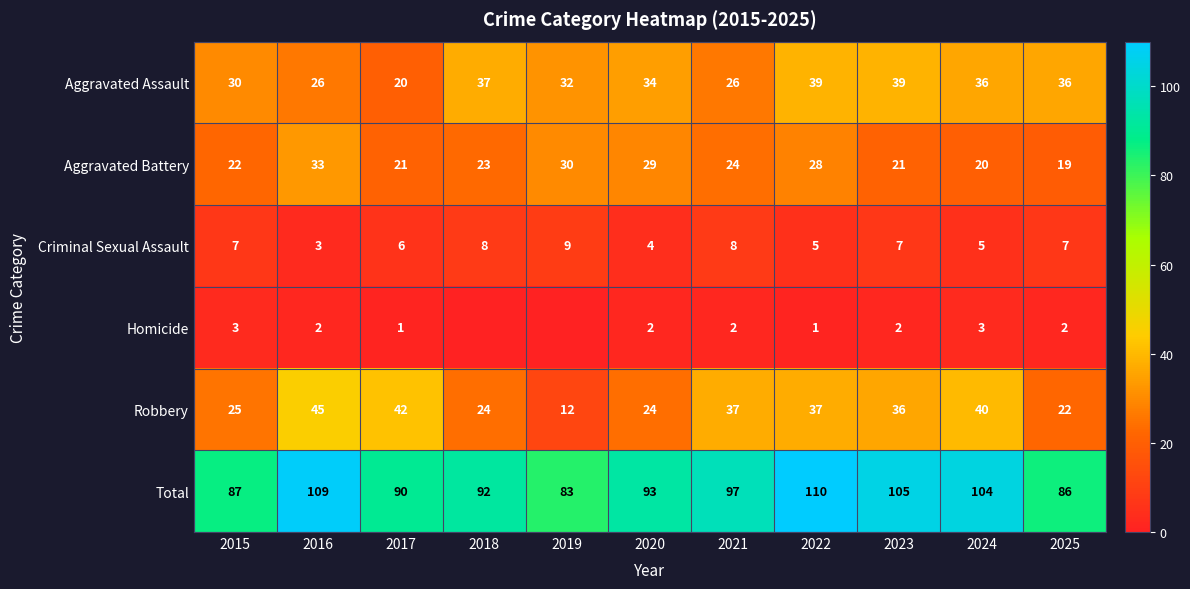

What is the maximum value shown in the chart?

110